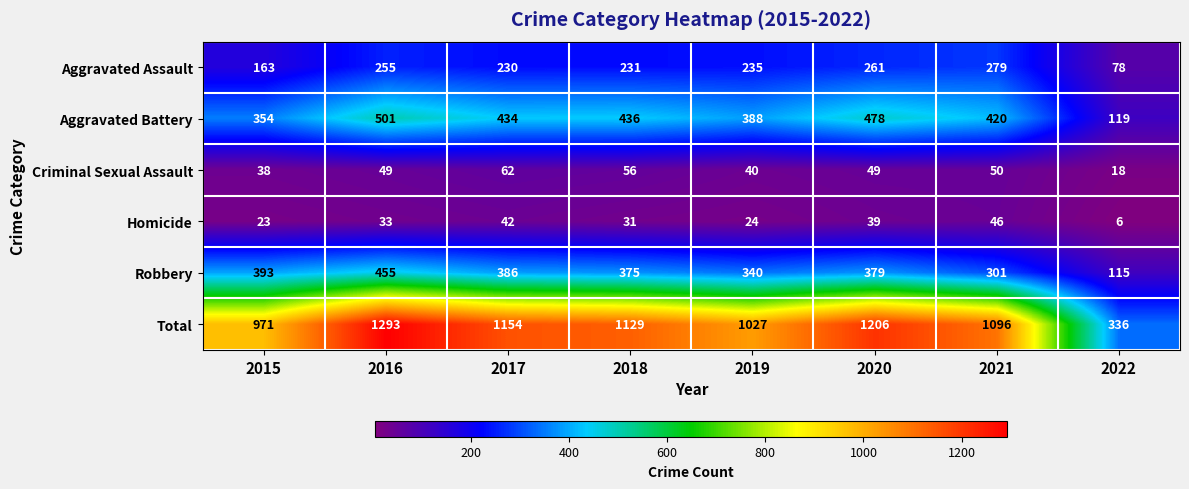

Rank the categories by Robbery value from lowest to highest.

2022, 2021, 2019, 2018, 2020, 2017, 2015, 2016